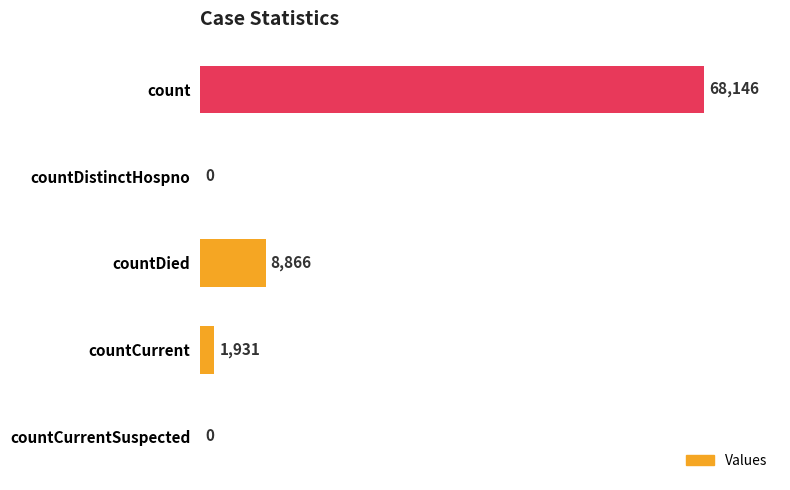

True or false: the data shows 14858 at countDied.

False